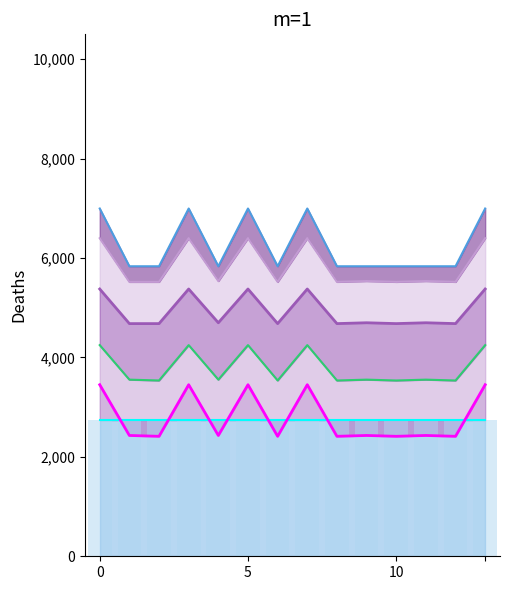

How many groups of bars are there?

14